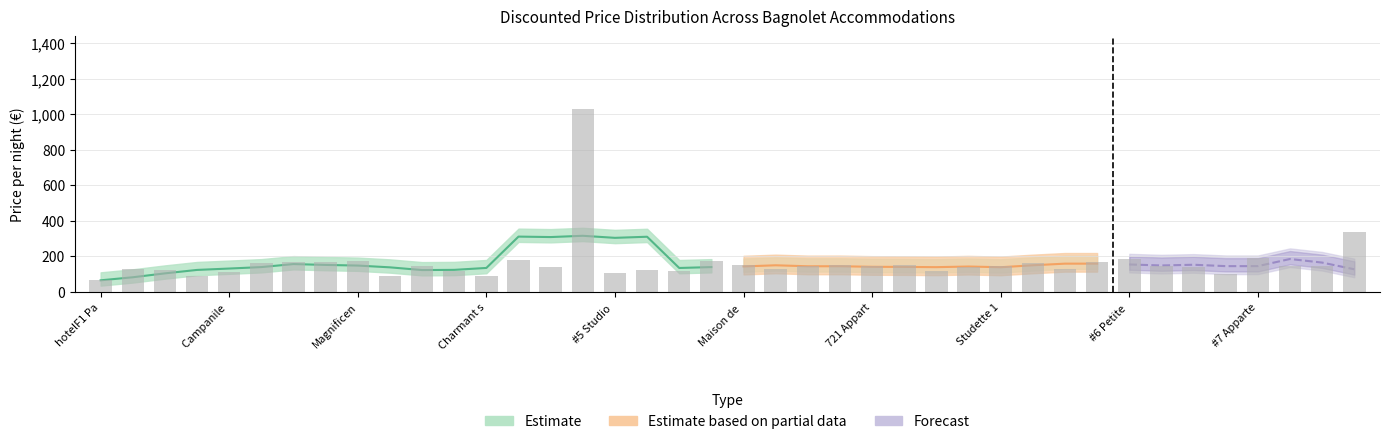

How many groups of bars are there?

40